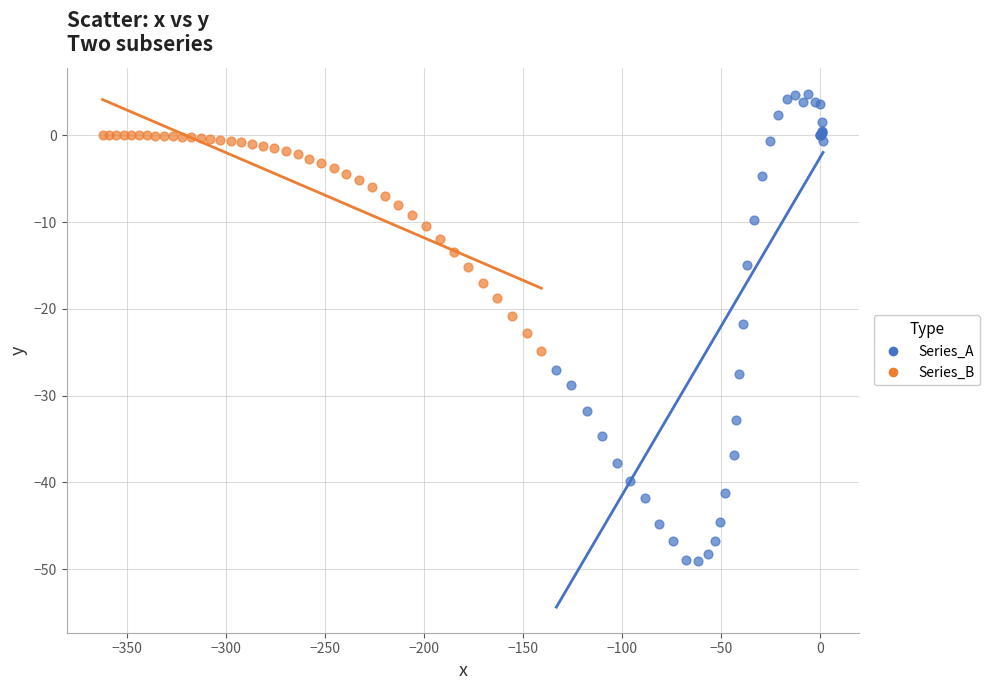

What are all the series names shown in the legend?

Series_A, Series_B